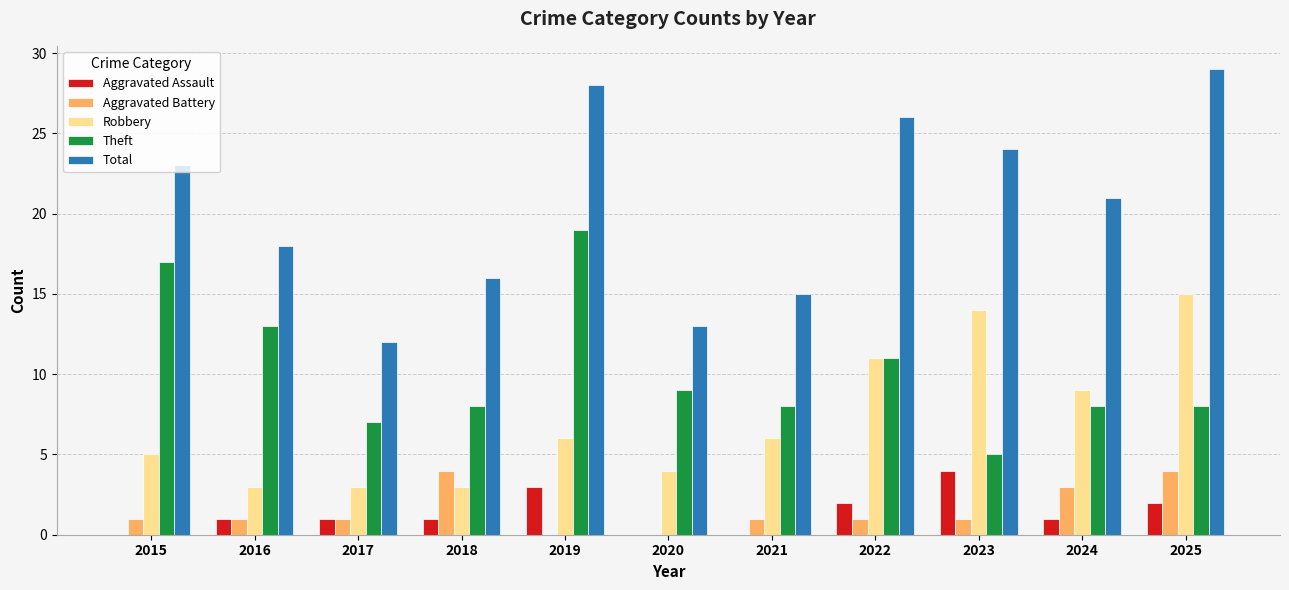

Which series has the largest total across all categories?

Total